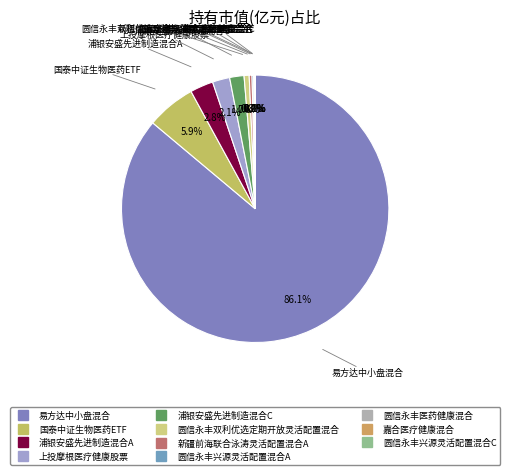

What is the majority slice?

易方达中小盘混合